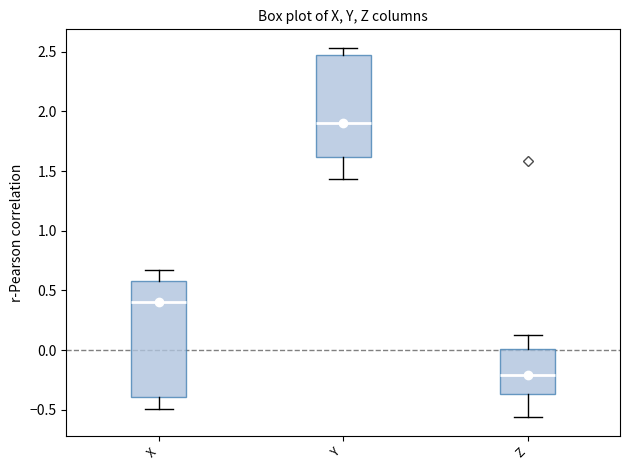

Reading left to right, read every box against the y-axis: the position of its median line, the range the box covers, and the ends of its whiskers. The values are not printed on the chart, so give them approximately, as read against the axis.

X: median 0.40, box -0.40 to 0.60, whiskers -0.50 to 0.65
Y: median 1.90, box 1.60 to 2.45, whiskers 1.45 to 2.55
Z: median -0.20, box -0.35 to 0.00, whiskers -0.55 to 0.10